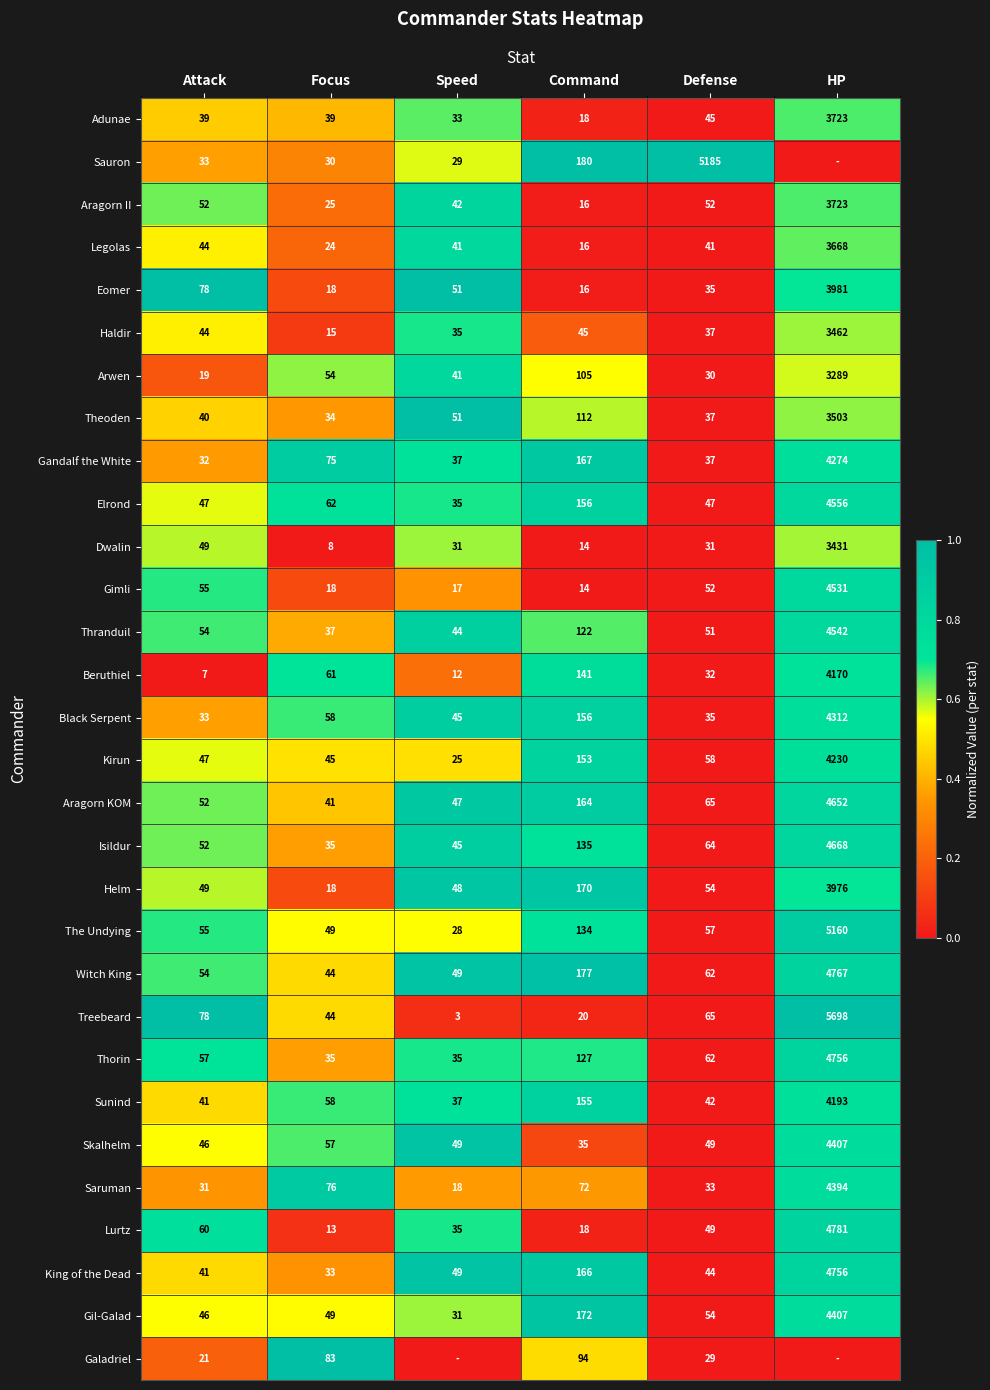

True or false: Galadriel has a value of 21 at Attack.

True